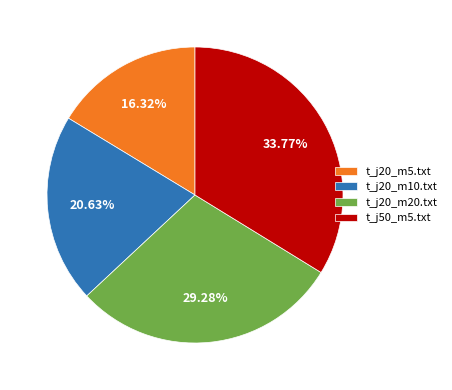

What is the total percentage of t_j20_m5.txt and t_j20_m20.txt?

45.6%